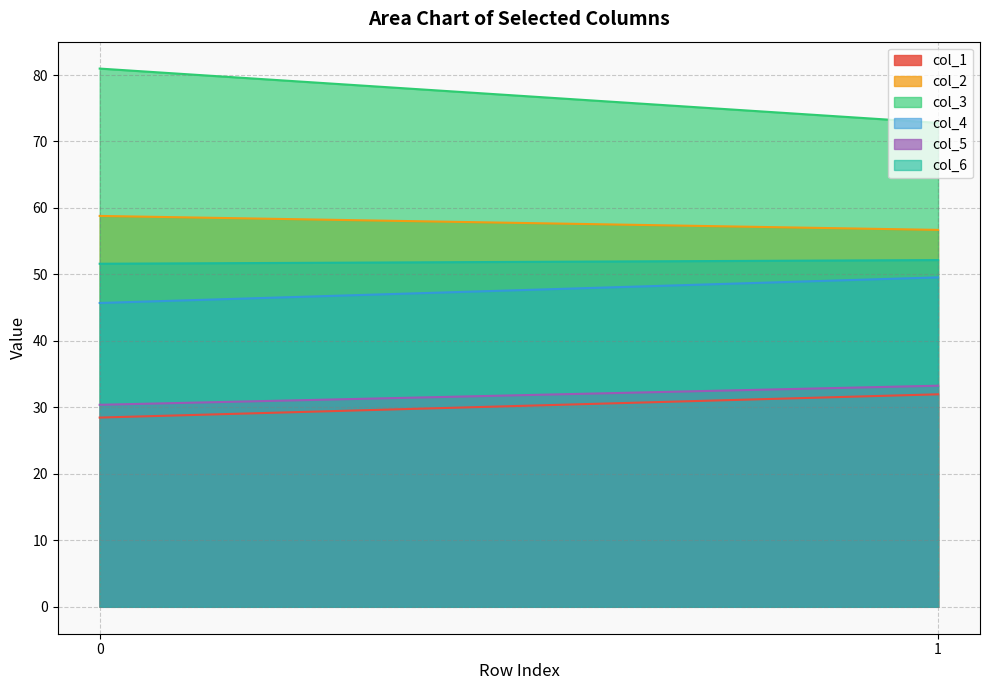

How many distinct data groups are displayed?

6